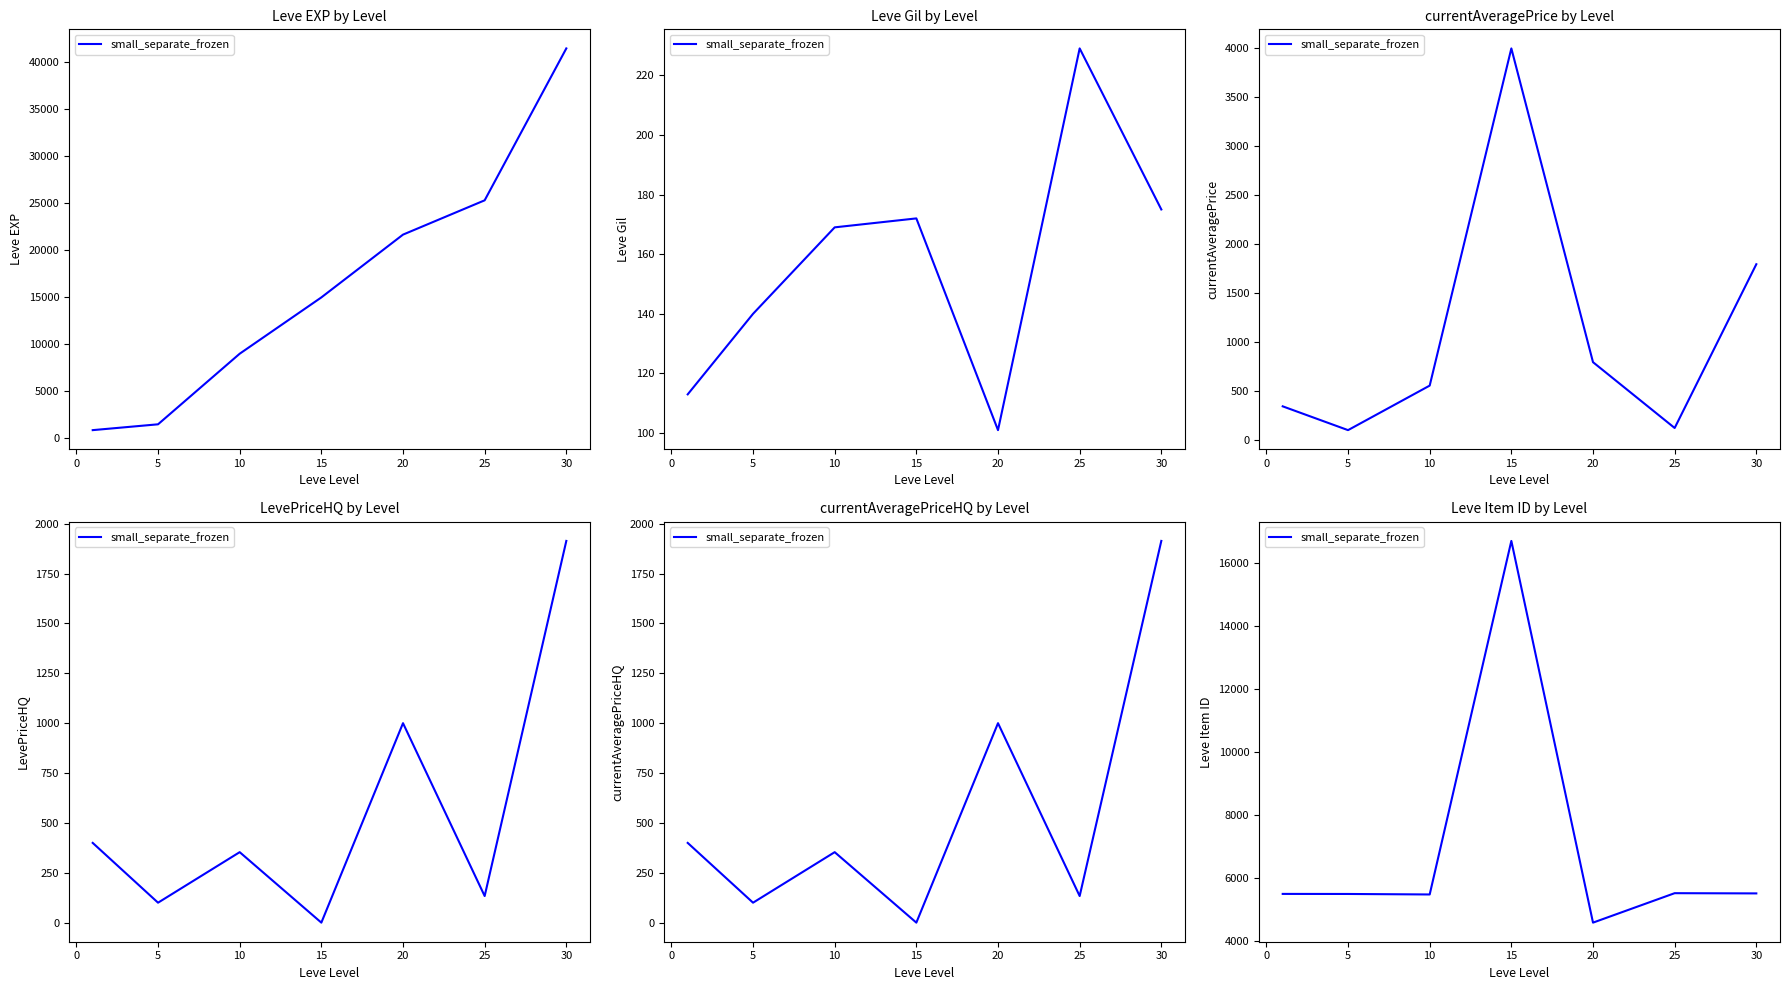

The chart shows a value of 5487 at 5. True or false?

True